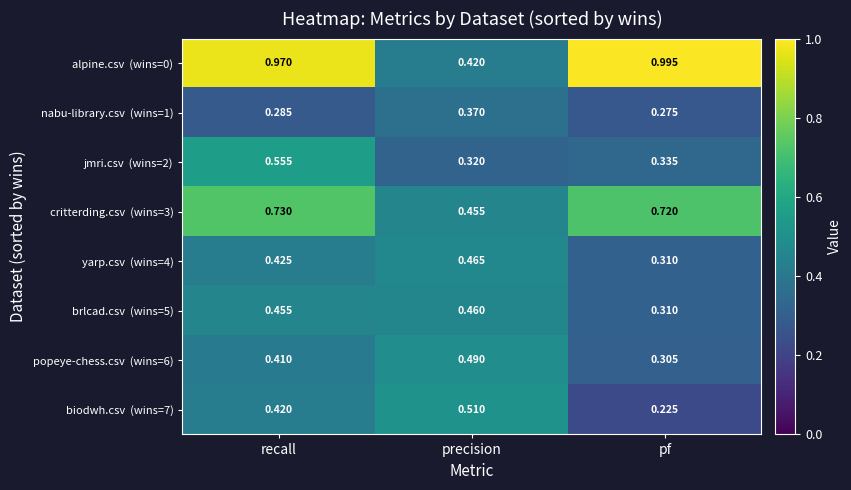

At which category is the sum across all series the highest?

recall